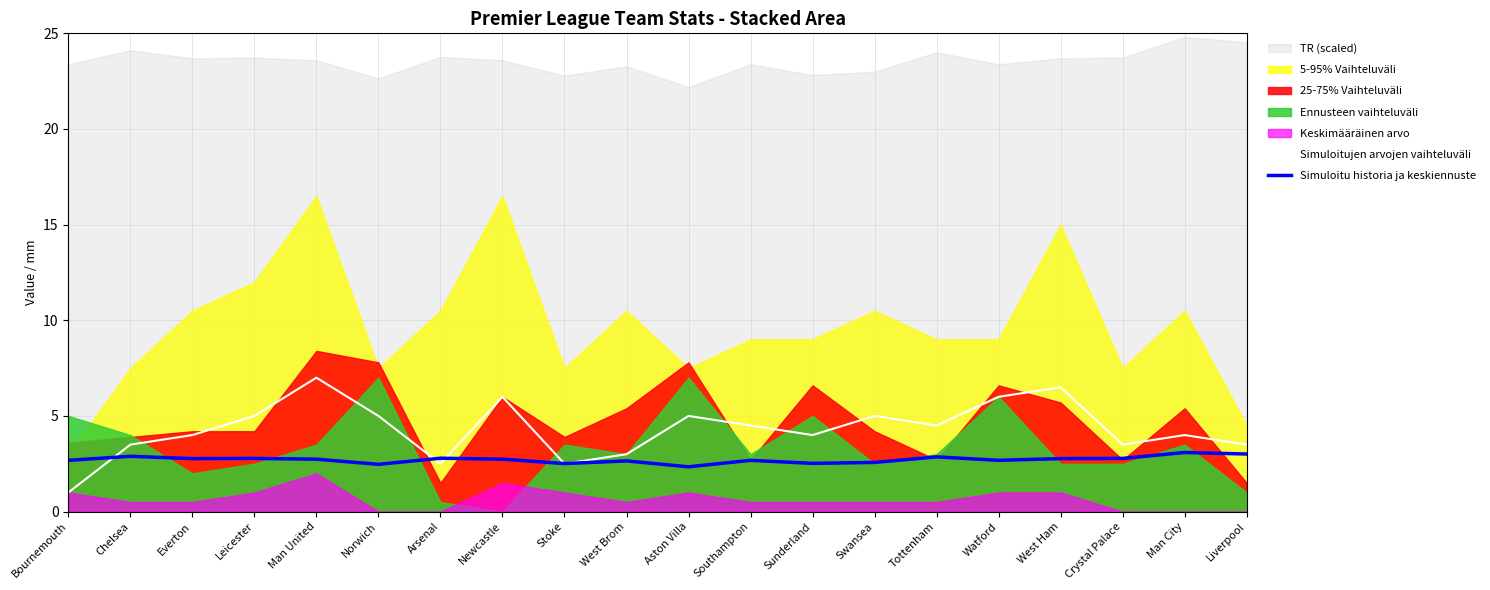

List the labels in order of Simuloitujen arvojen vaihteluväli value, smallest first.

Bournemouth, Arsenal, Stoke, West Brom, Chelsea, Crystal Palace, Liverpool, Everton, Sunderland, Man City, Southampton, Tottenham, Leicester, Norwich, Aston Villa, Swansea, Newcastle, Watford, West Ham, Man United